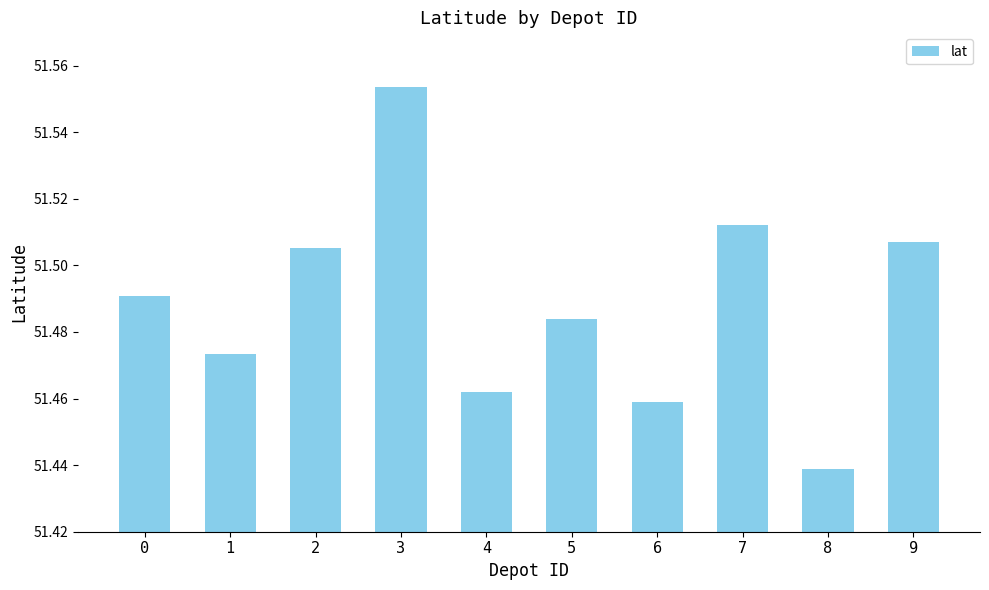

Count the values in the range 51 to 52.

10